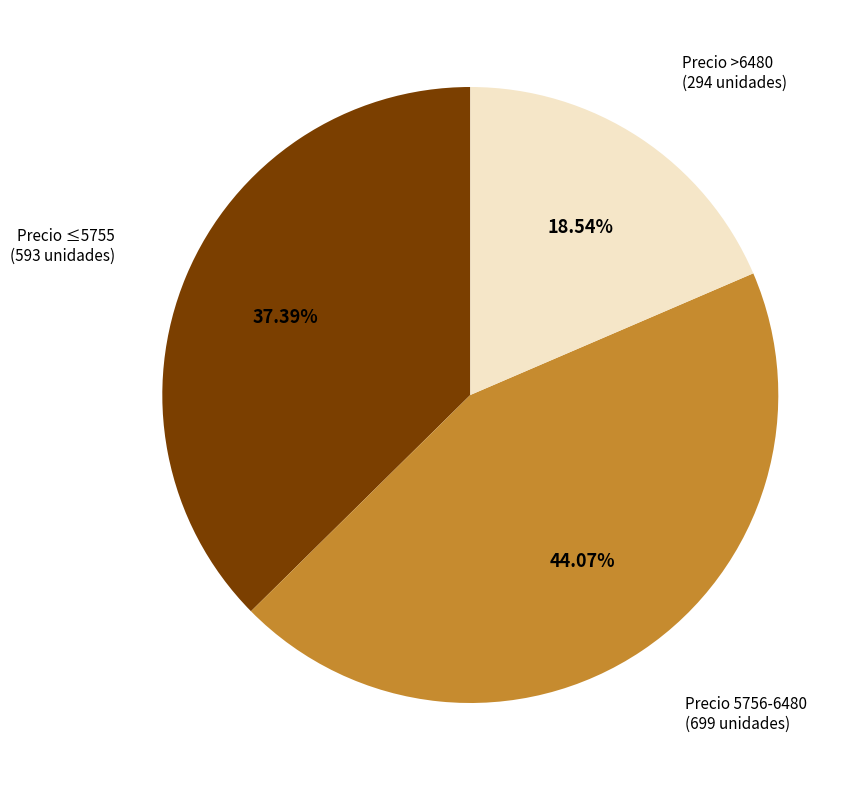

Is there a majority slice in this chart?

No